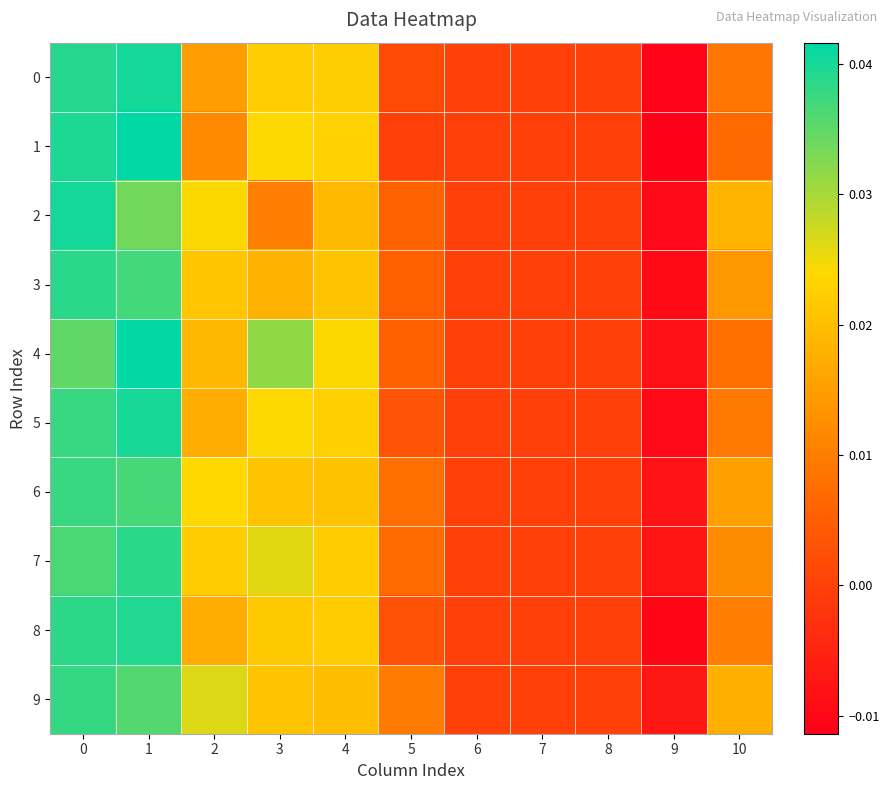

What is the total value across all series at 0?

0.4